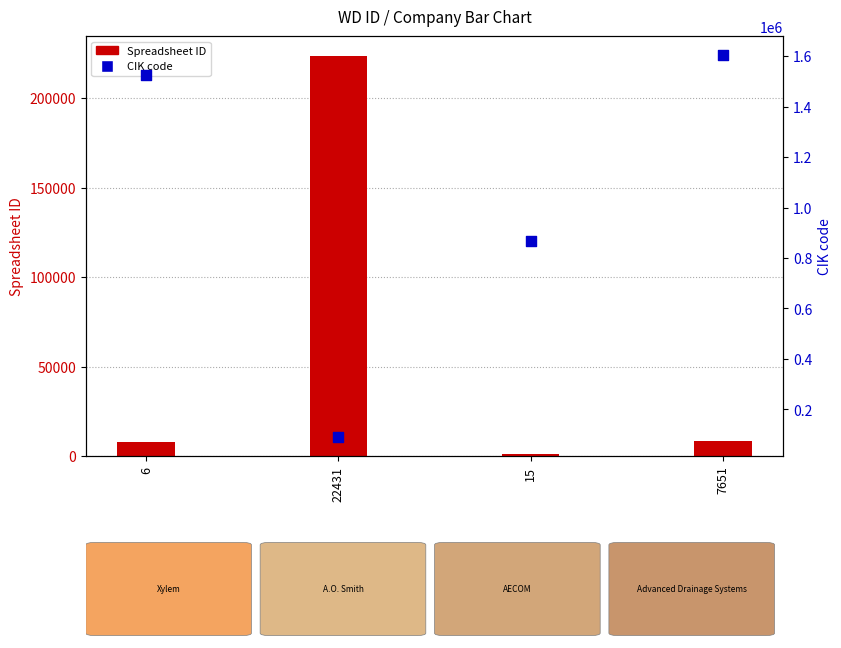

Which series contains the highest Y value?

CIK code